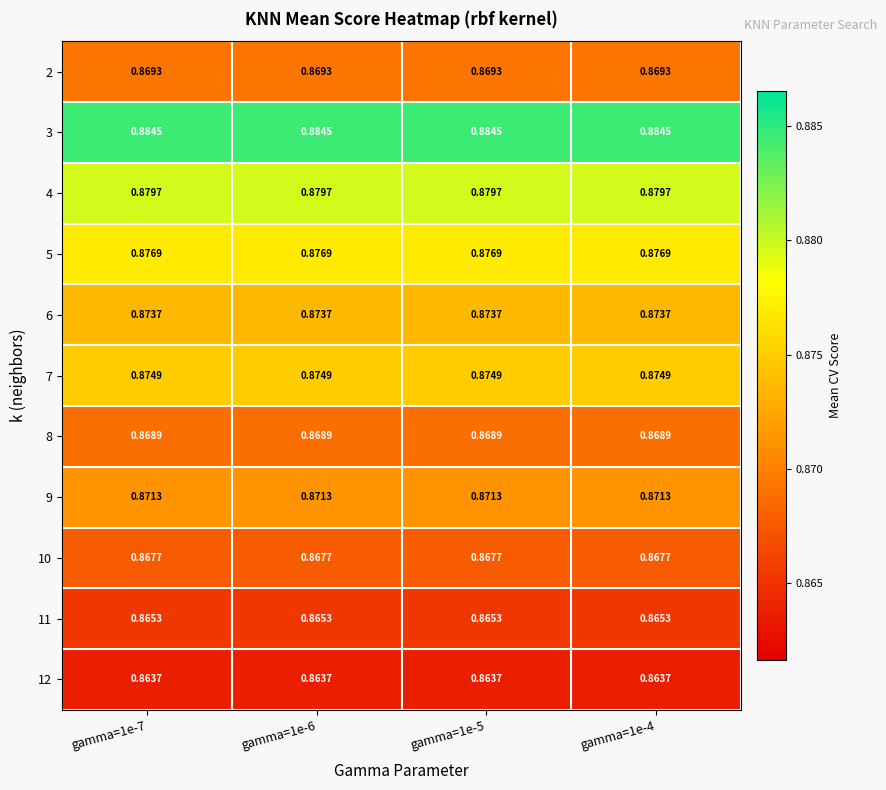

Is the value of 7 at gamma=1e-5 greater than the value of 5 at gamma=1e-5?

No